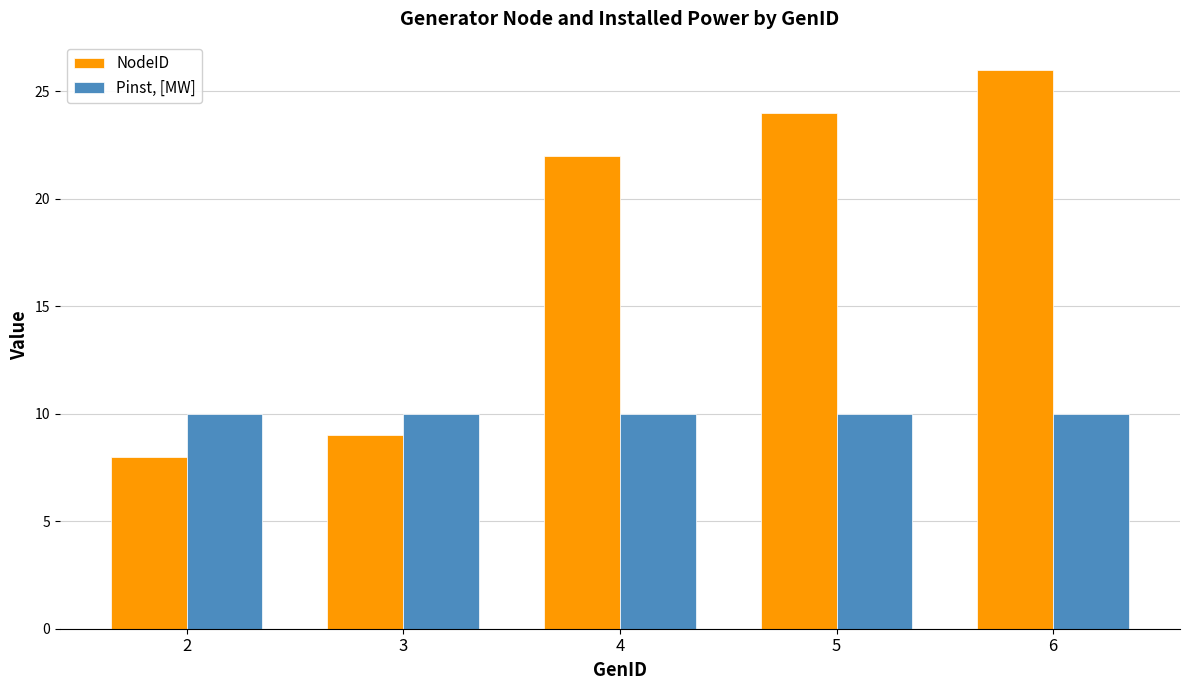

What is the difference between the maximum and second lowest values in the NodeID series?

17